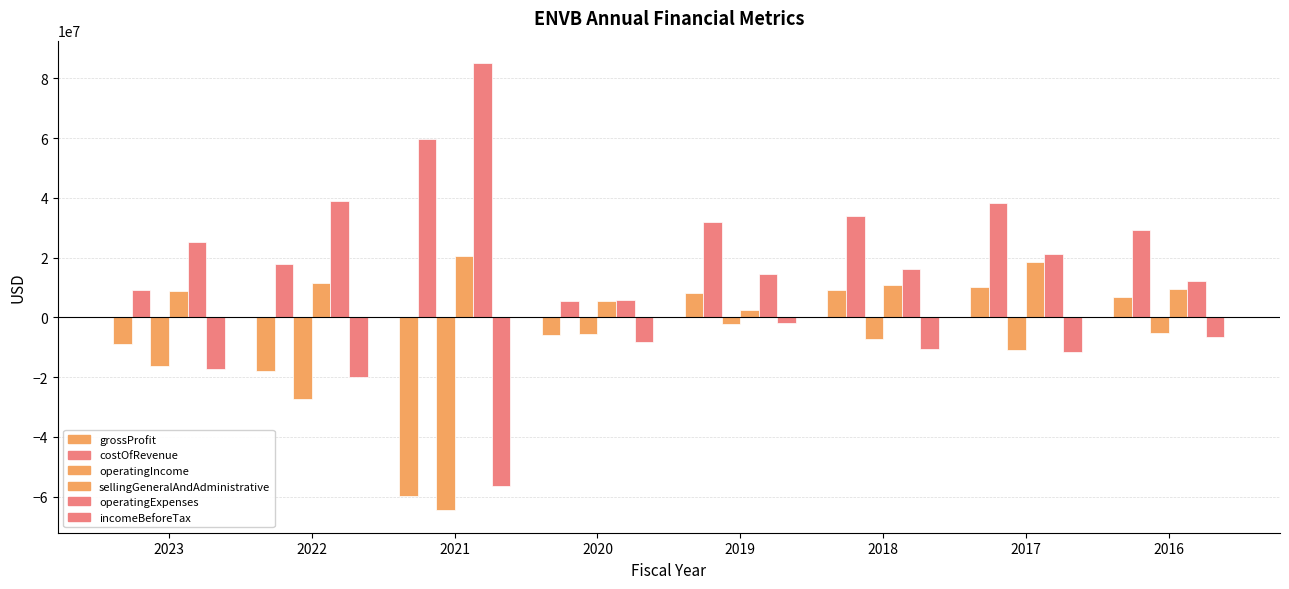

Is the value of operatingIncome at 2016 greater than the value of grossProfit at 2018?

No